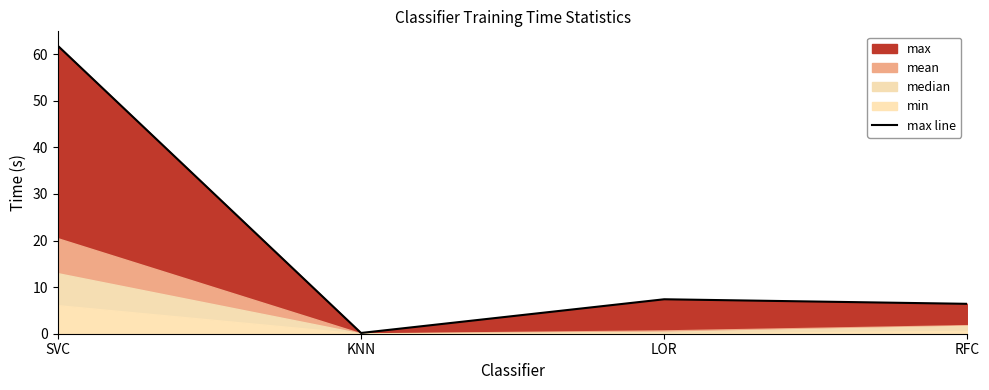

Which label corresponds to the smallest value in the chart?

KNN